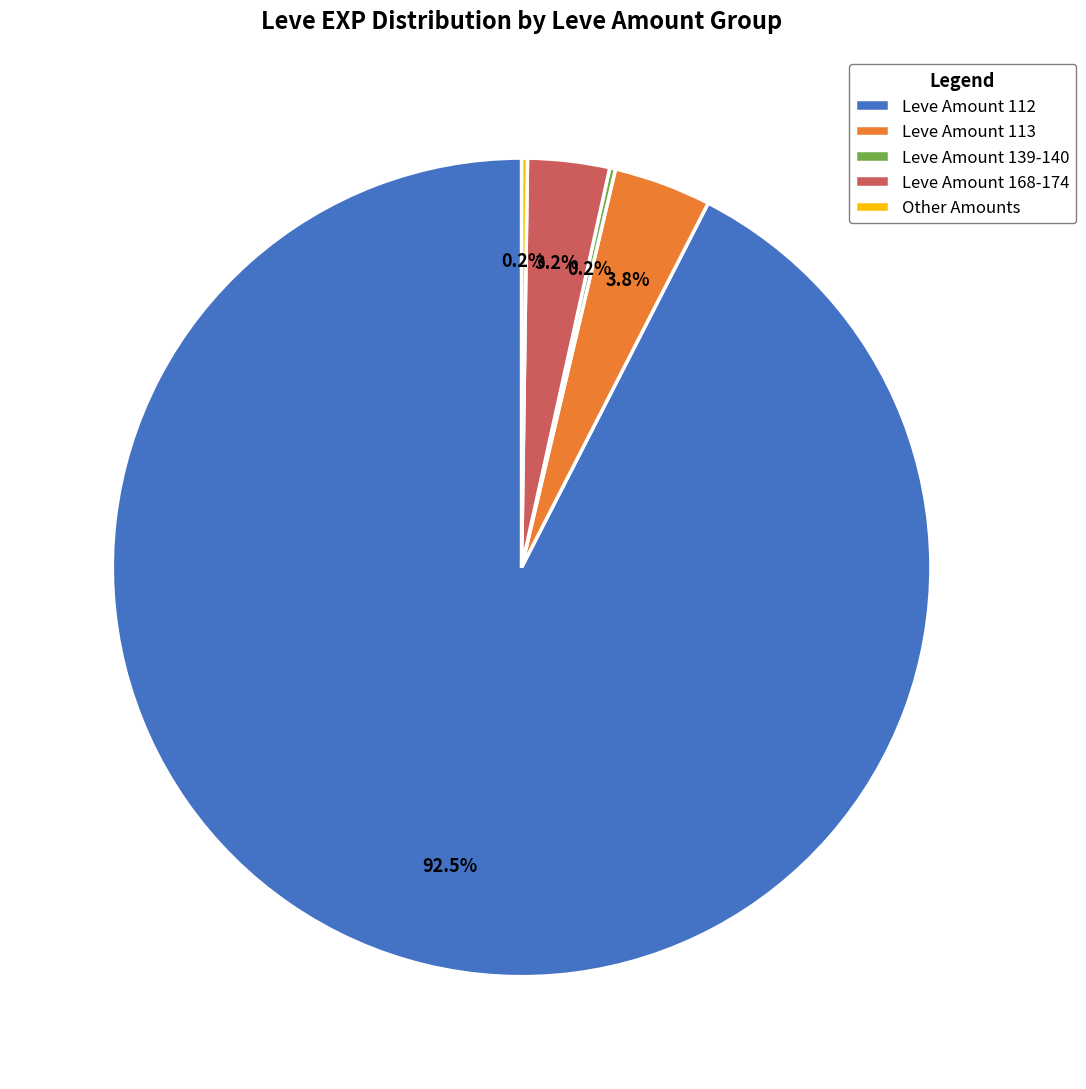

Which slice is the largest?

Leve Amount 112